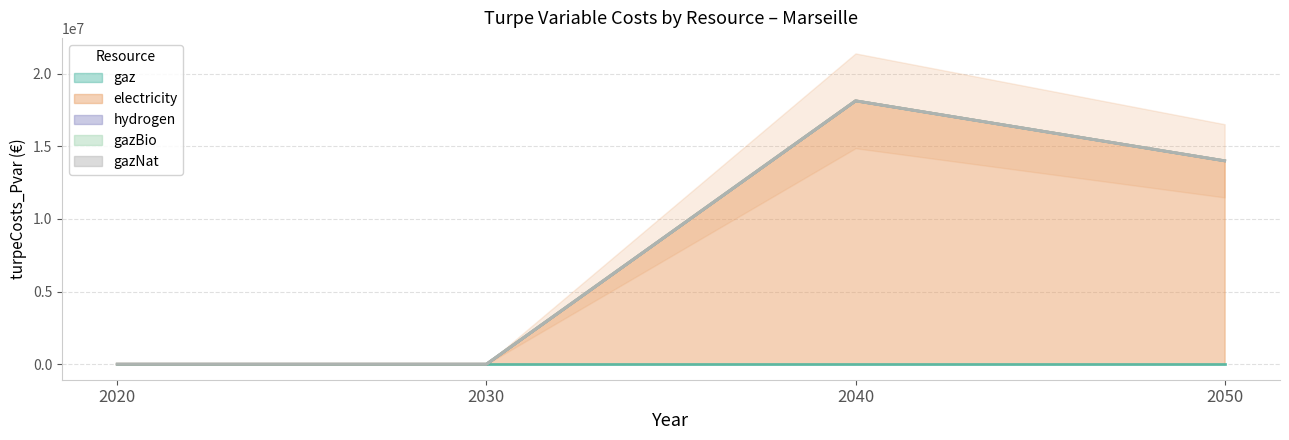

Between 2050 and 2020, which is larger?

2050